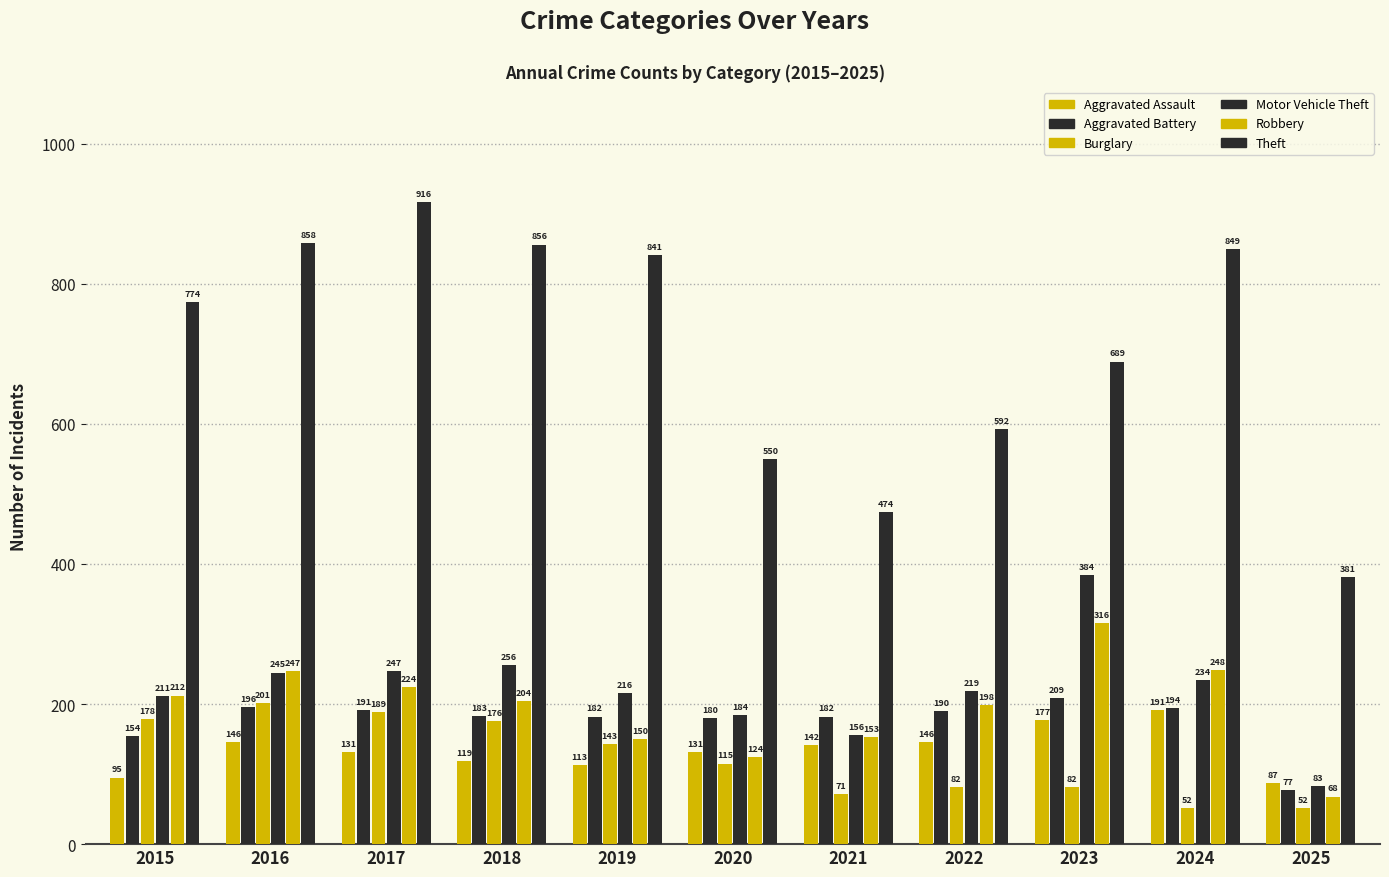

At which category is the sum across all series the highest?

2017